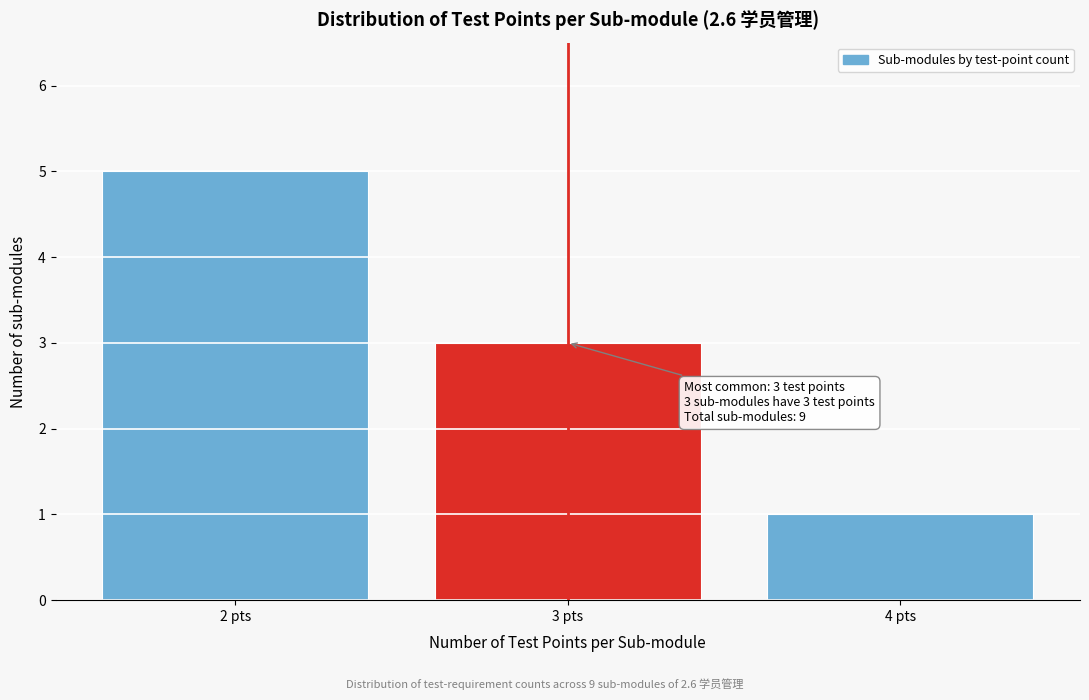

Reading left to right, list all the values displayed in this chart.

5	3	1